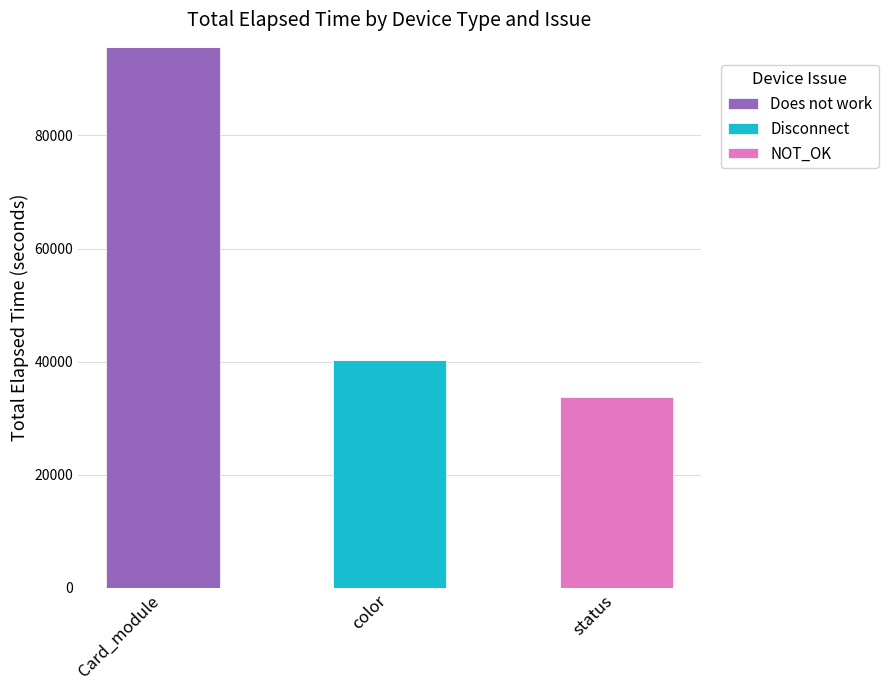

Are the bars horizontal?

No